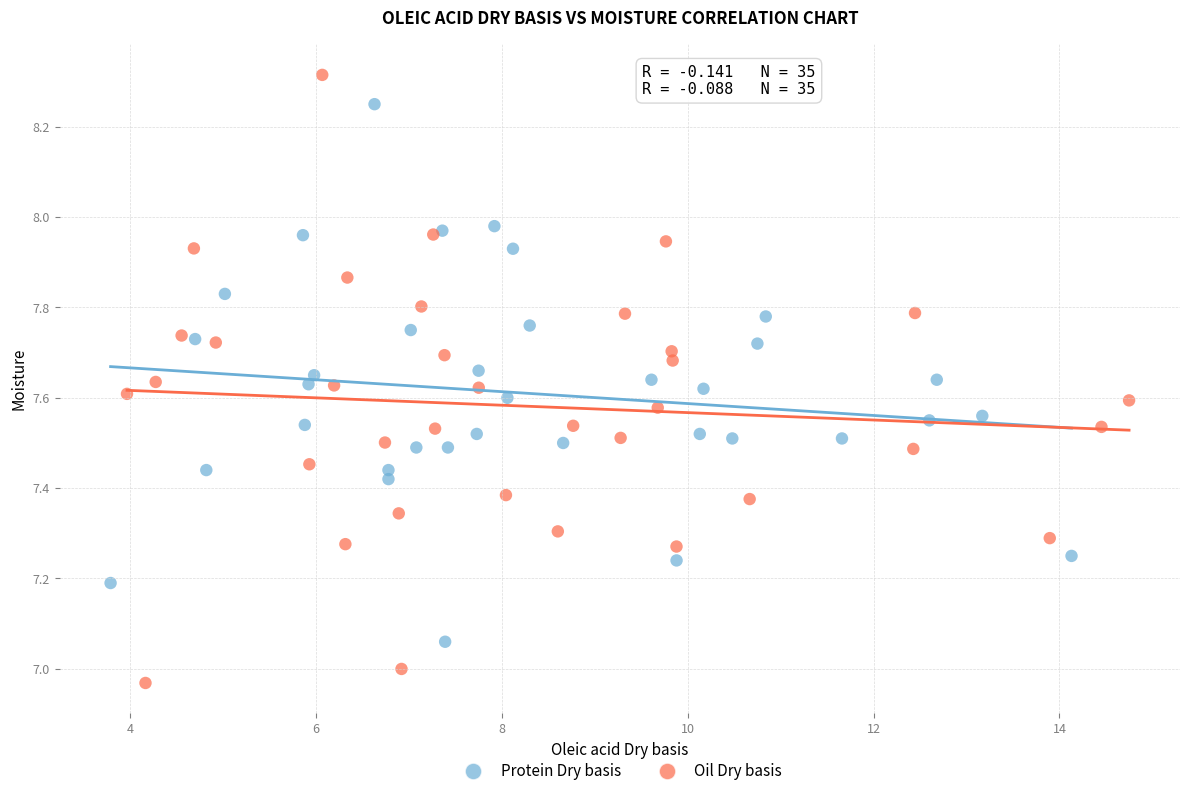

Which series has the largest Y range (max minus min)?

Oil Dry basis